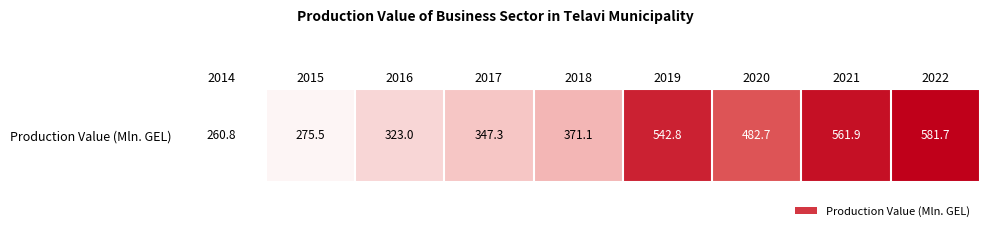

Reading left to right, extract all data points from this chart.

260.8	275.5	323.0	347.3	371.1	542.8	482.7	561.9	581.7